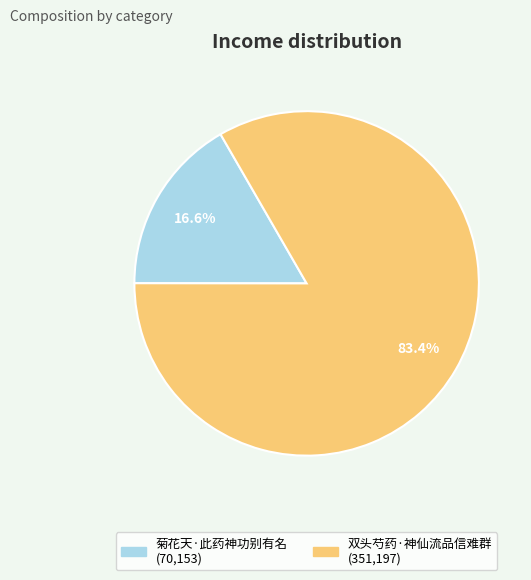

Does 菊花天·此药神功别有名 account for over 50% of the chart?

No